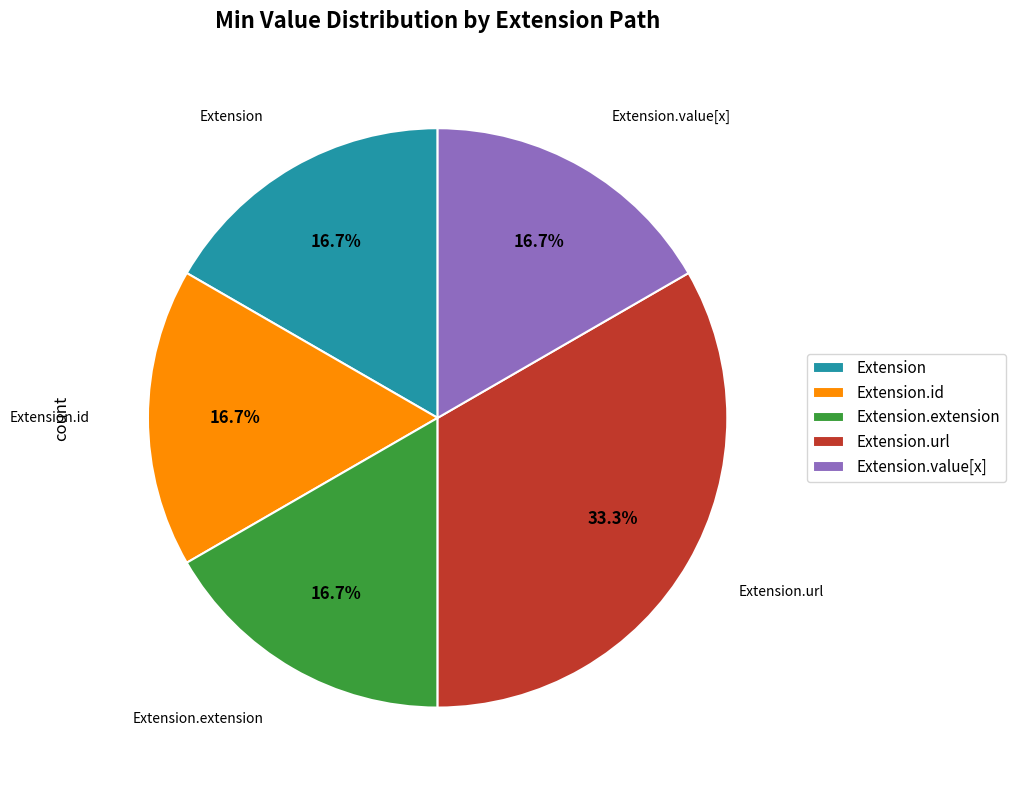

The Extension.id slice represents 9% of the pie. True or false?

False